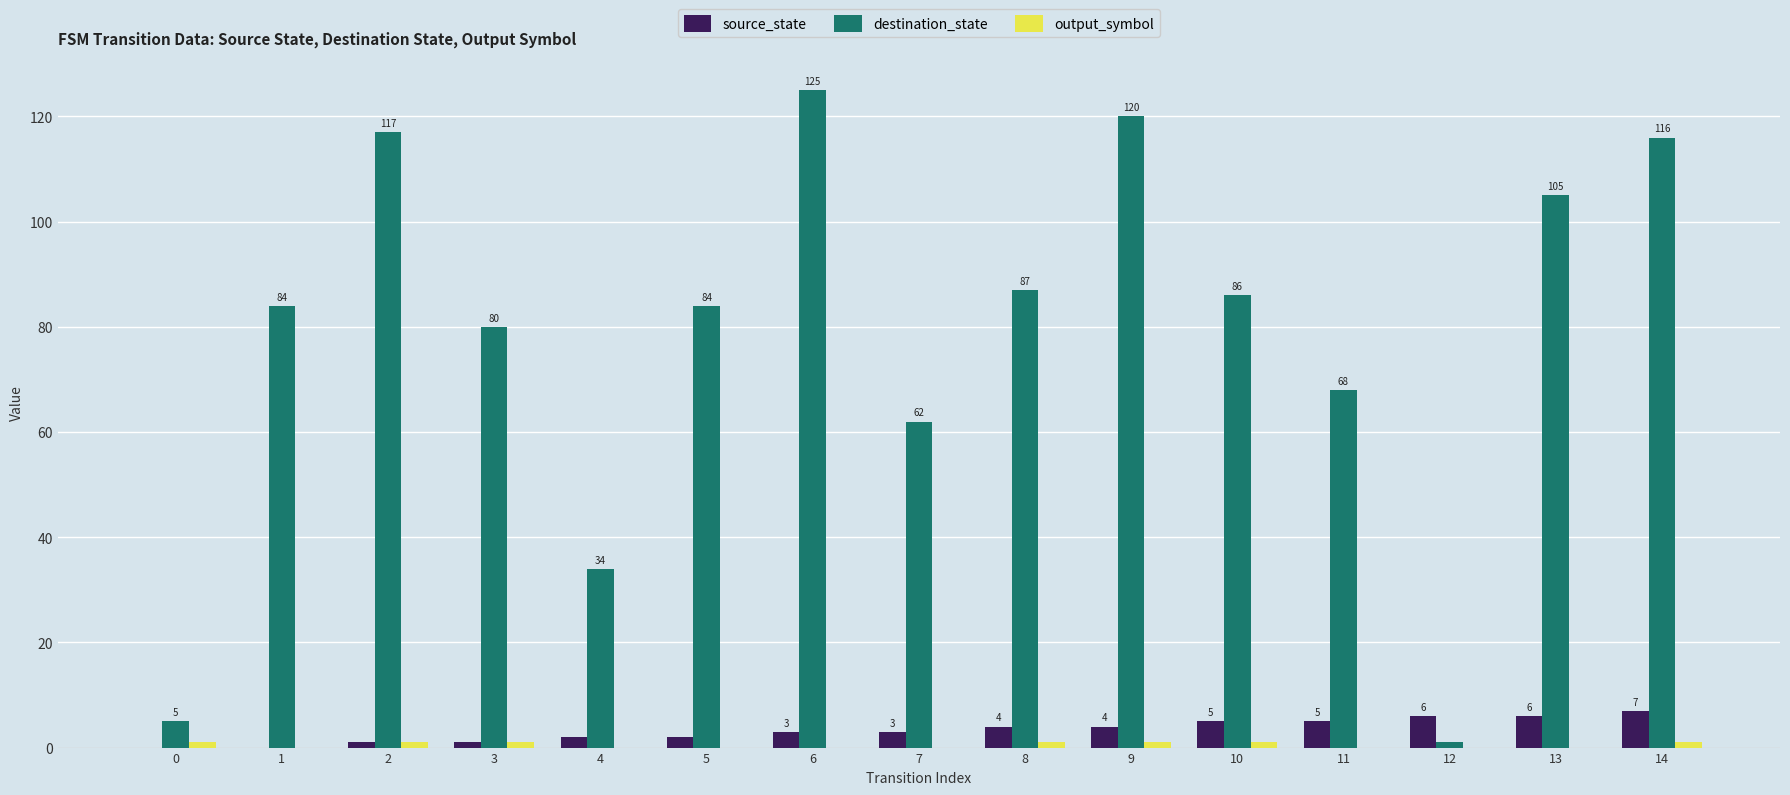

What is the average value of the source_state series?

3